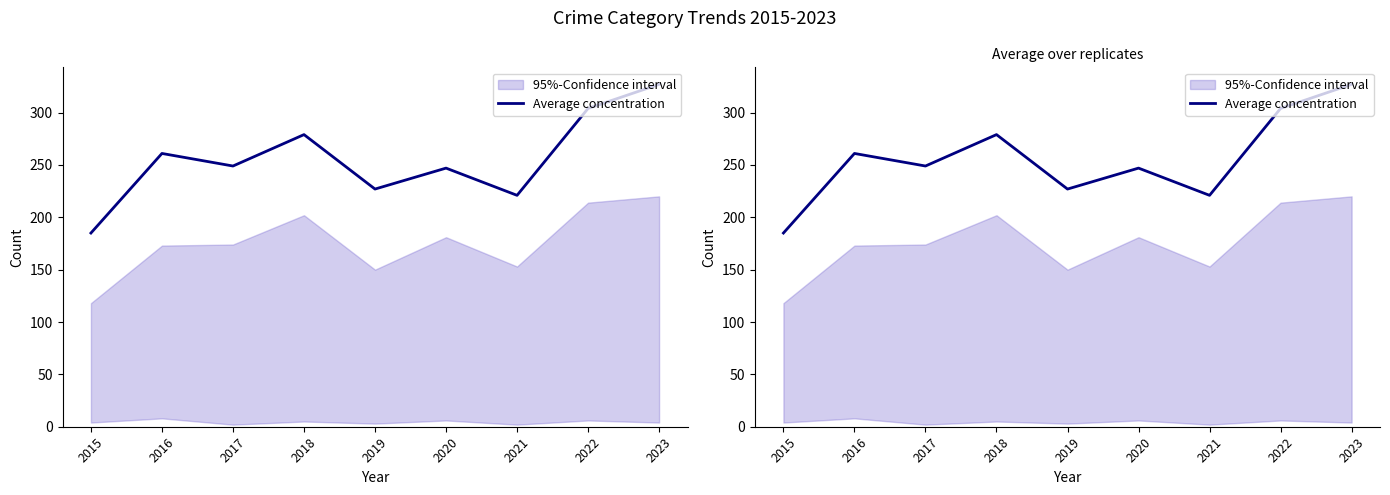

At which category does the chart reach its peak across all series?

2023